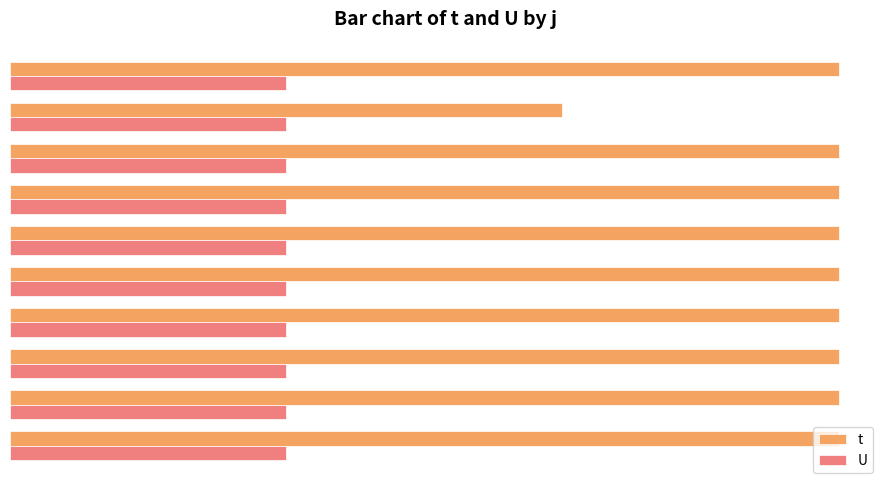

Which category has the lowest value in the t series?

9